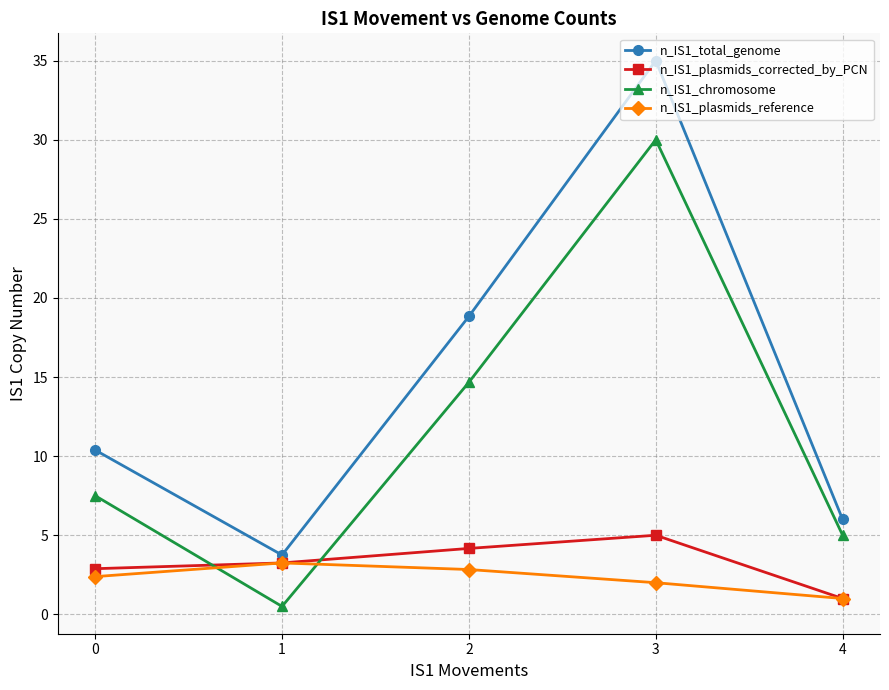

Where is the first local maximum for n_IS1_plasmids_reference?

1